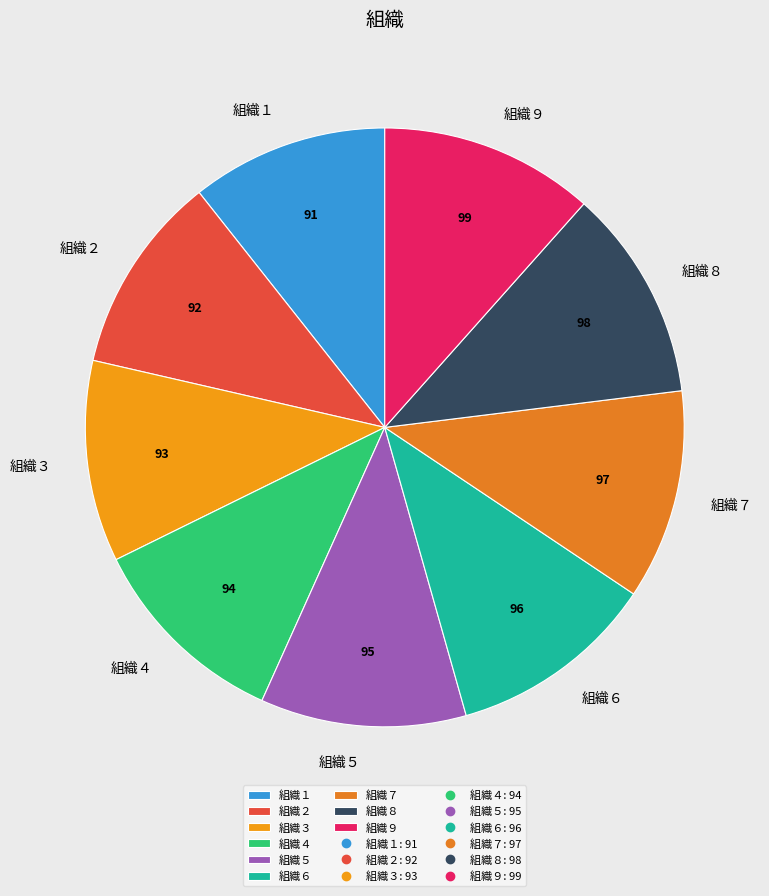

Approximately how many times larger is the value at 組織６ compared to 組織４?

1.0